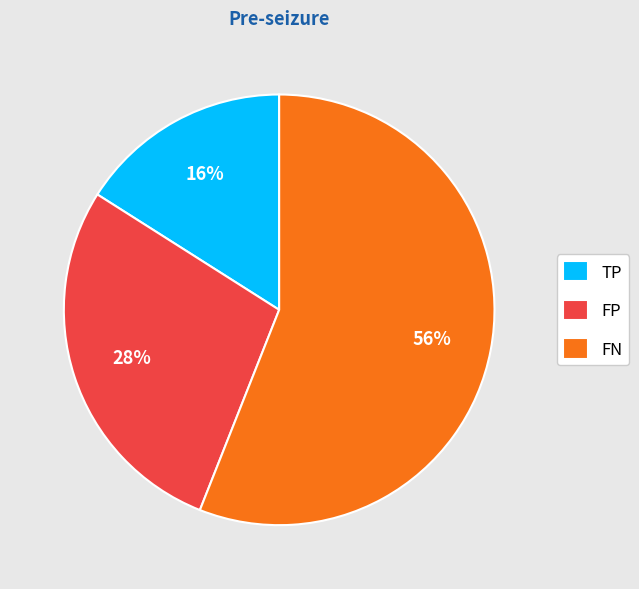

The TP slice represents 16% of the pie. True or false?

True